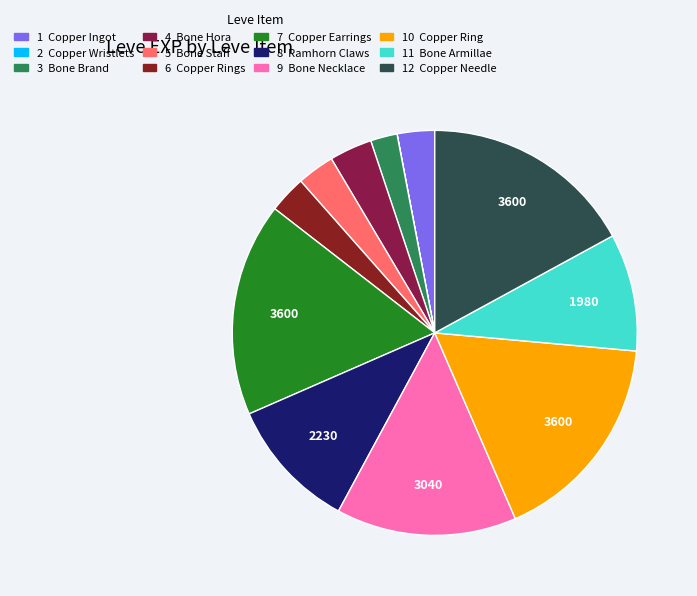

Is there any slice that represents more than half of the pie?

No